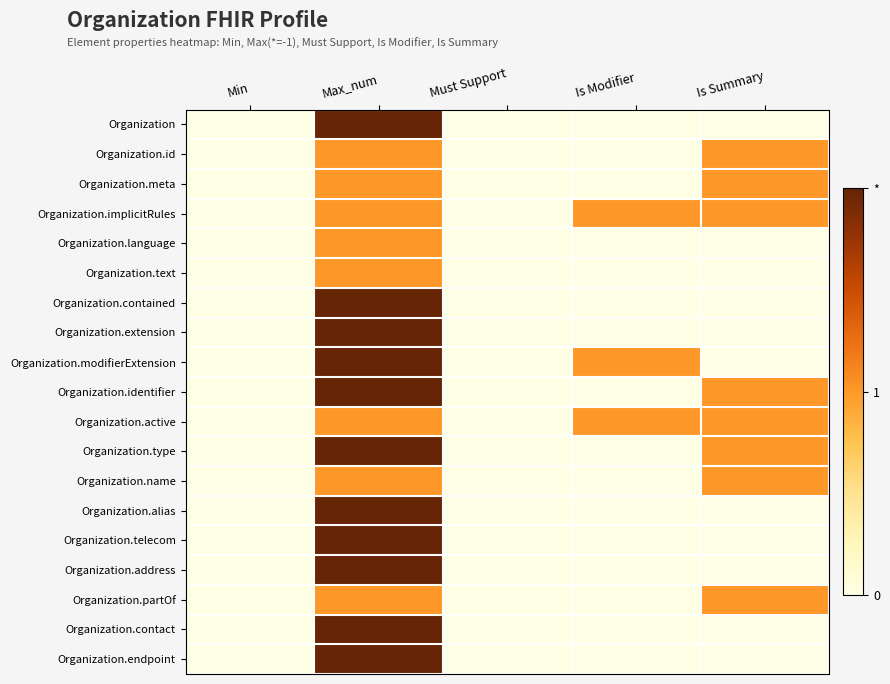

What is the difference between the highest and lowest values at Max_num?

1